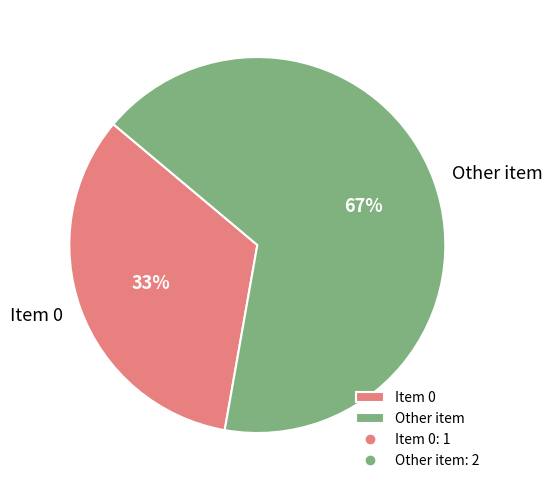

How many slices are in this pie chart?

2